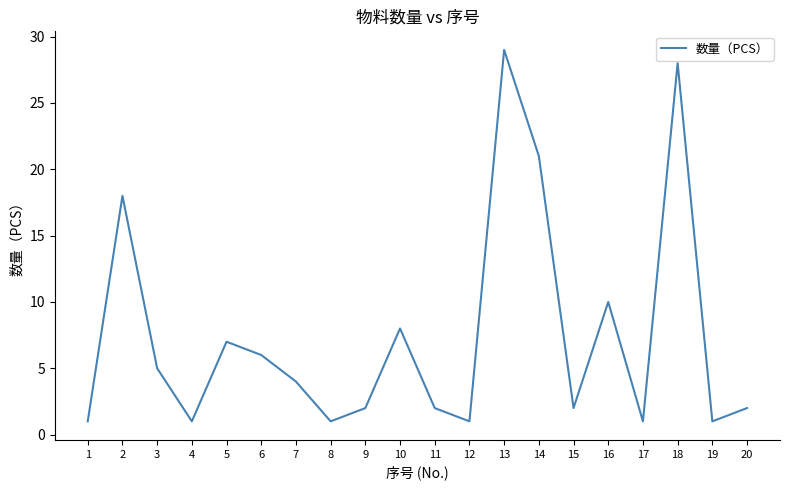

What is the sum of all values?

150